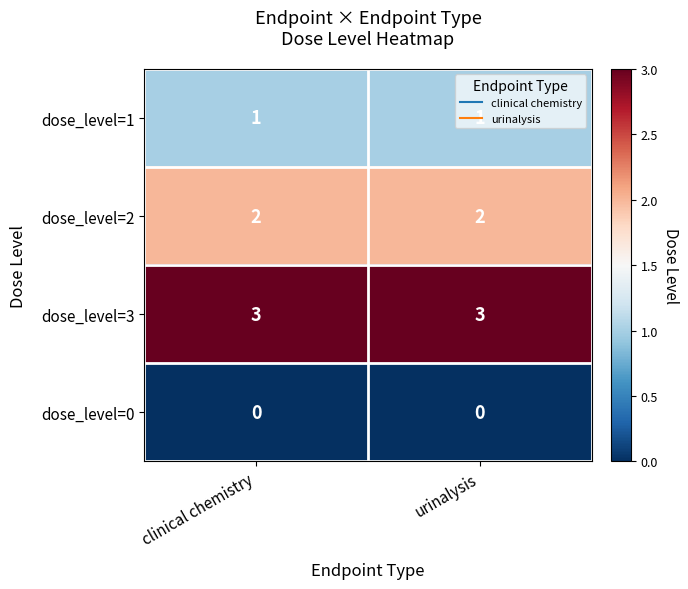

What is the sum of the dose_level=2 values at clinical chemistry and urinalysis?

4